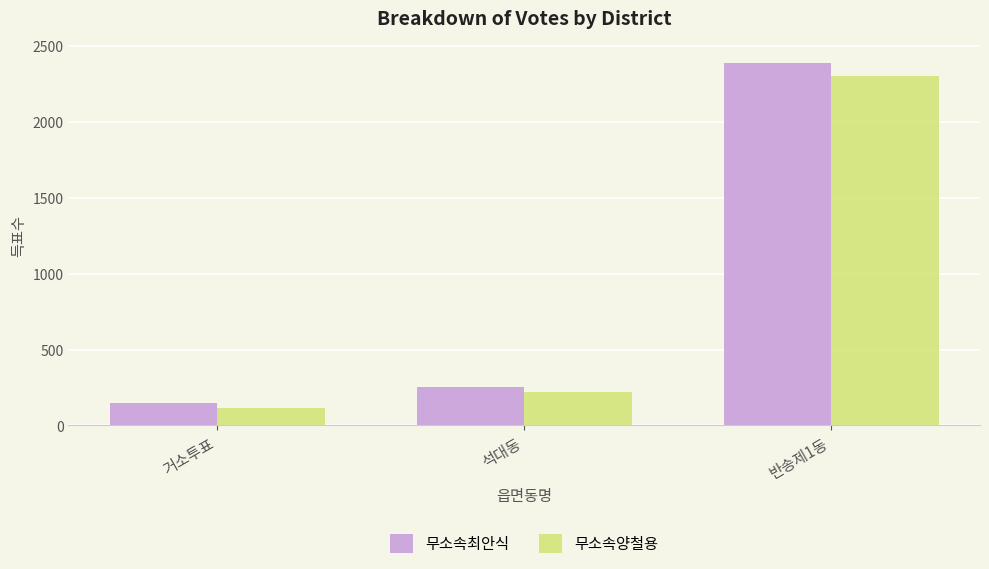

Reading left to right, what are all the values shown in this chart?

무소속최안식: 거소투표=148	석대동=254	반송제1동=2388
무소속양철용: 거소투표=114	석대동=223	반송제1동=2308